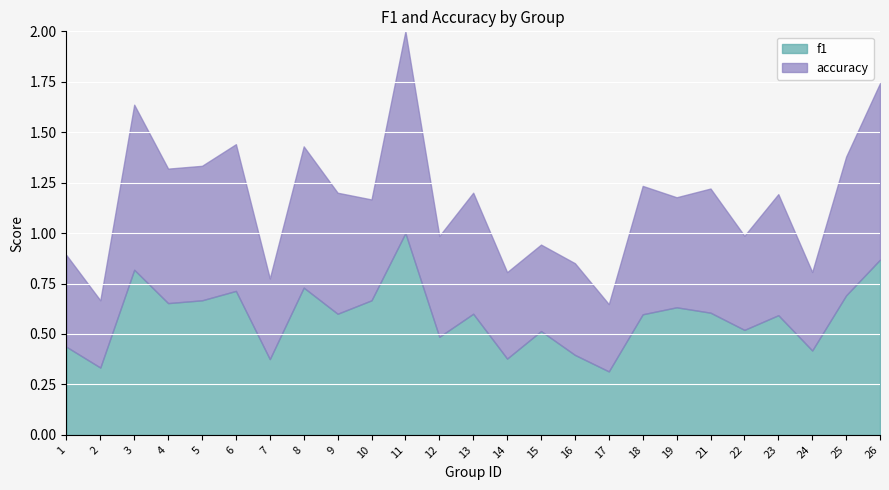

Read the f1 value at 26.

0.9